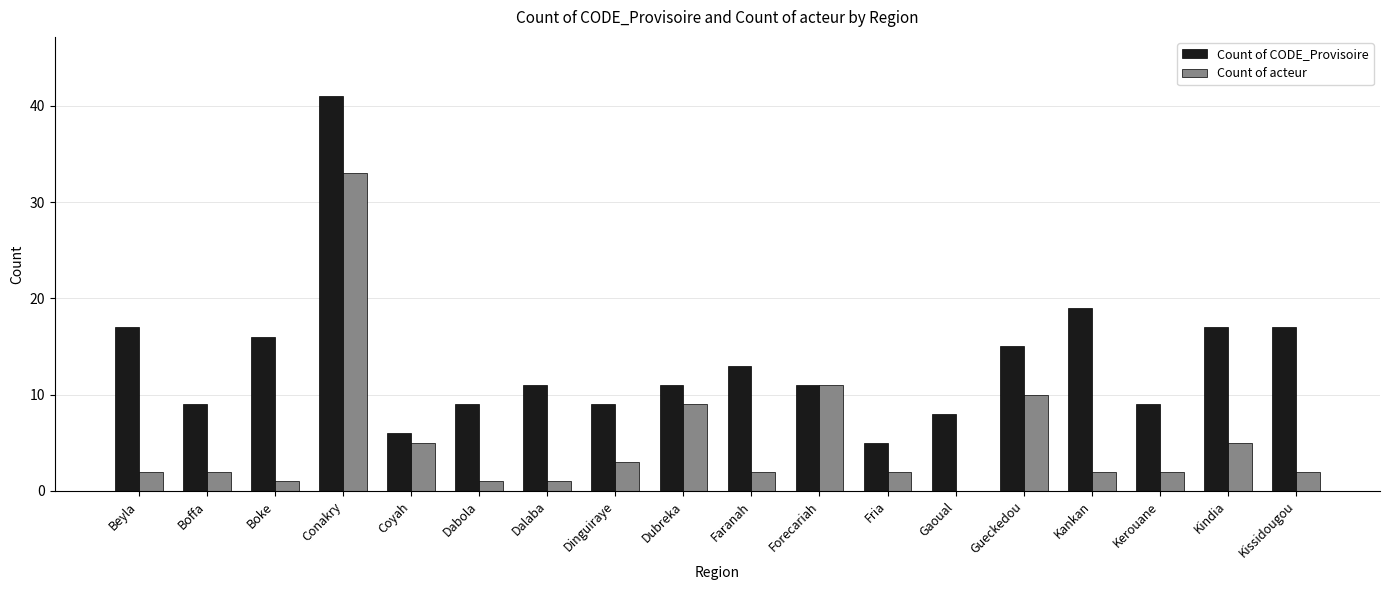

How many positive values does the Count of acteur series have?

17